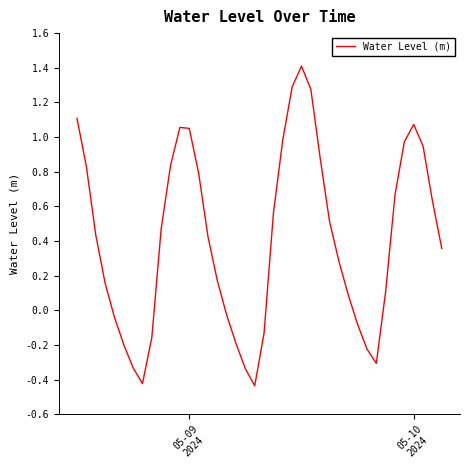

What is the difference between the maximum and minimum values?

1.8